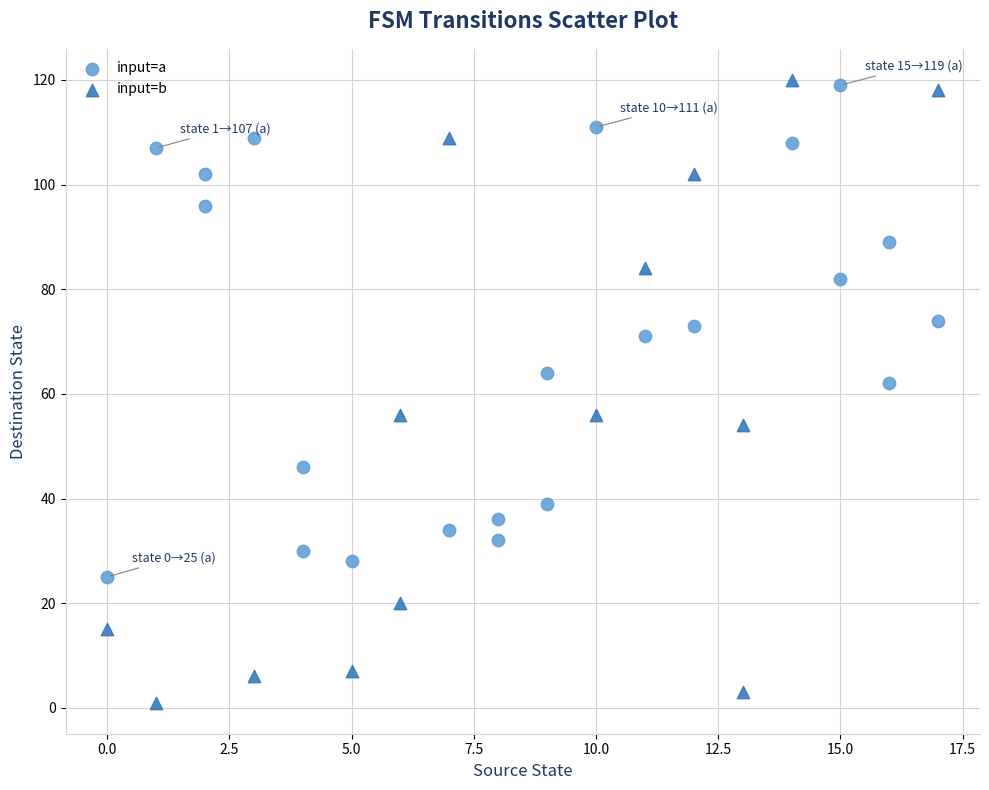

Which series contains the lowest Y value?

input=b